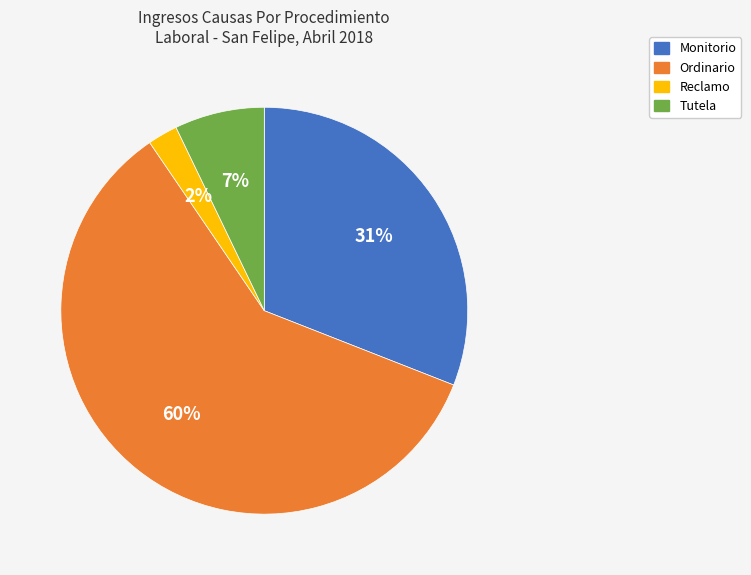

True or false: Monitorio accounts for 31% of the total.

True